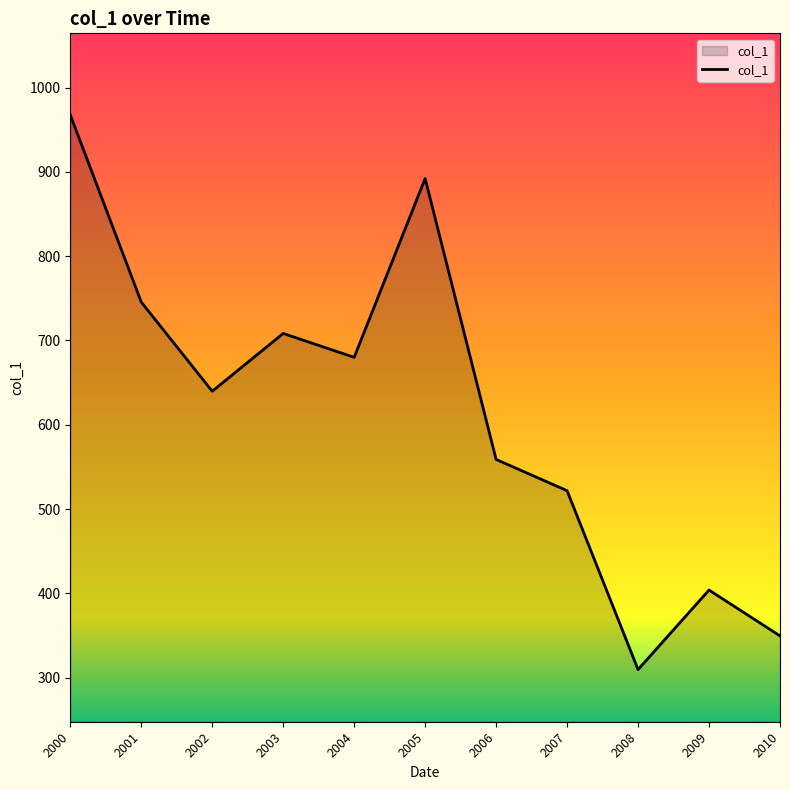

How many categories are shown in the chart?

11